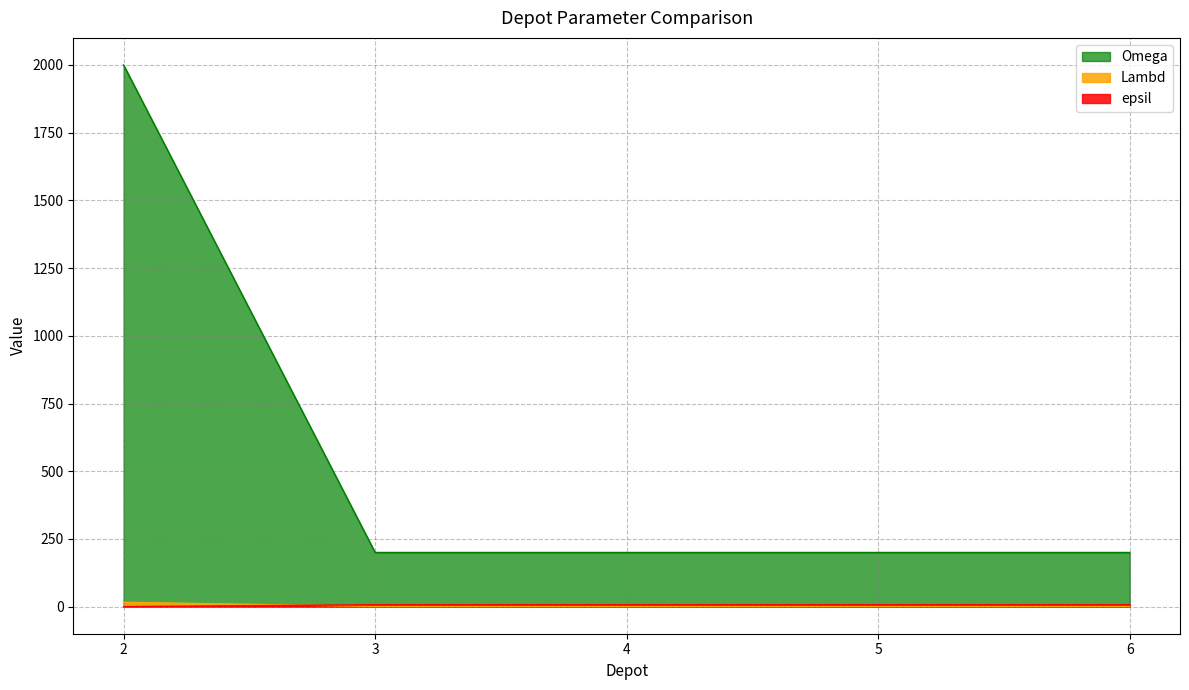

Is the value of epsil at 3 greater than the value of Omega at 3?

No